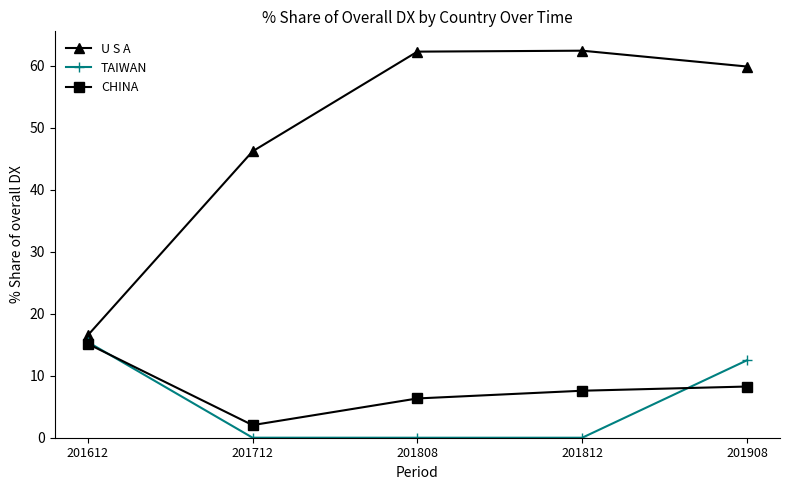

What is the difference between the maximum and minimum values in the U S A series?

45.9